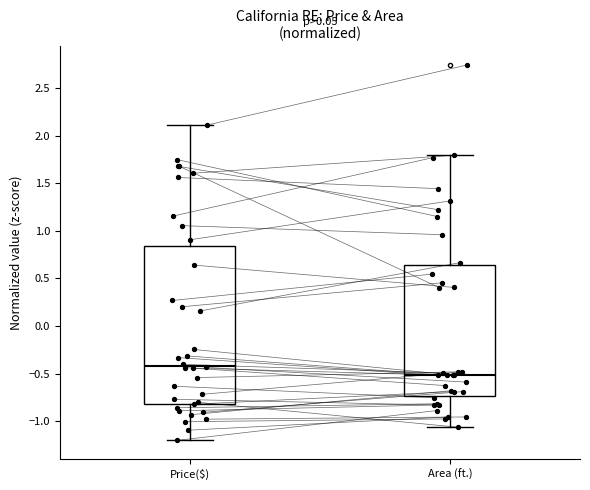

Which box has the highest median line?

Price($)